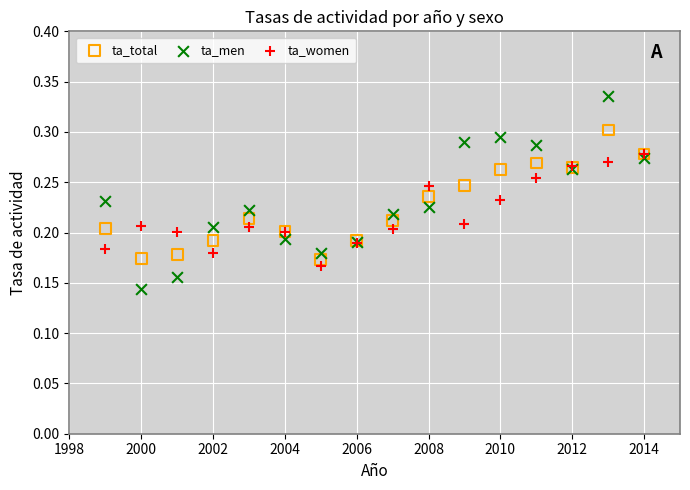

Which series has the widest spread of Y values?

ta_men